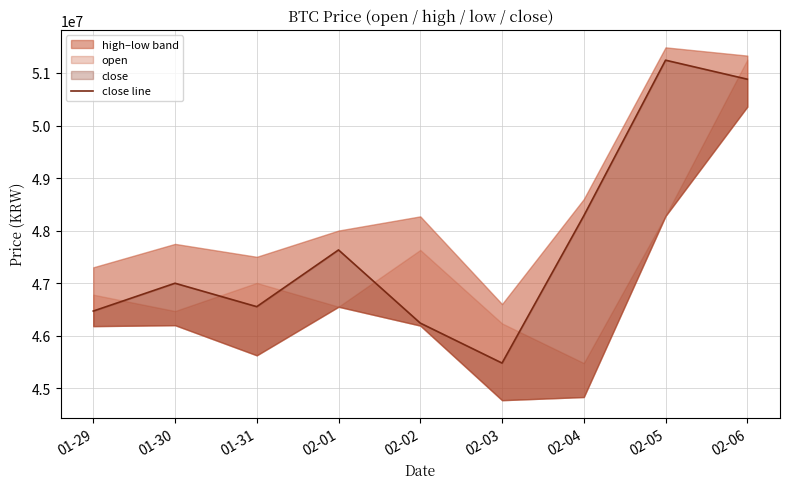

List the labels in order of value, largest first.

02-05, 02-06, 02-04, 02-01, 01-30, 01-31, 01-29, 02-02, 02-03